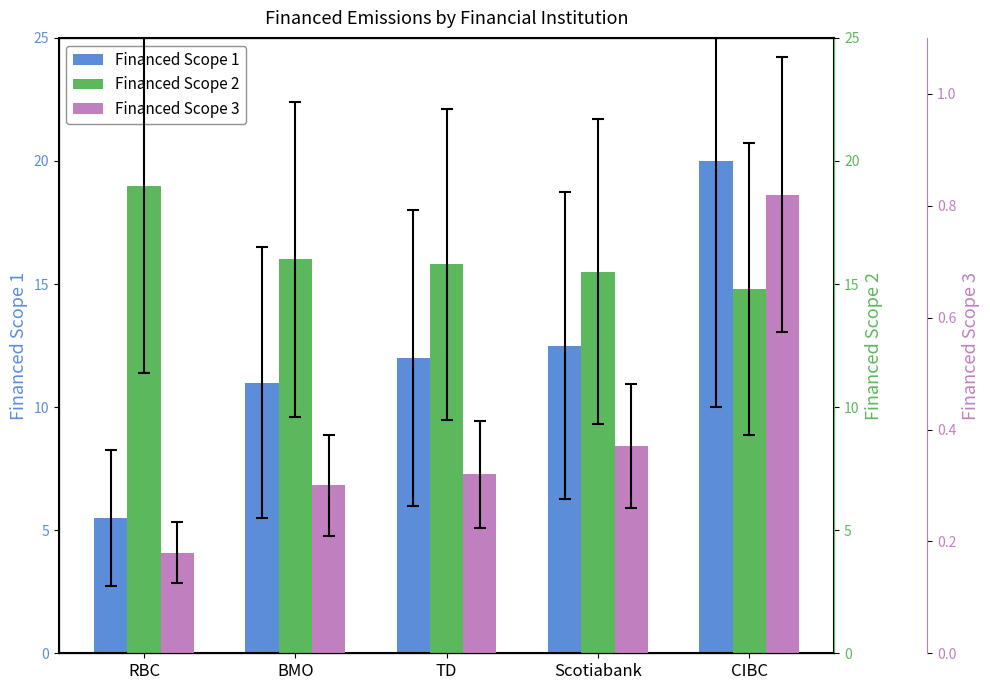

Rank the series at RBC from lowest to highest value.

Financed Scope 3, Financed Scope 1, Financed Scope 2